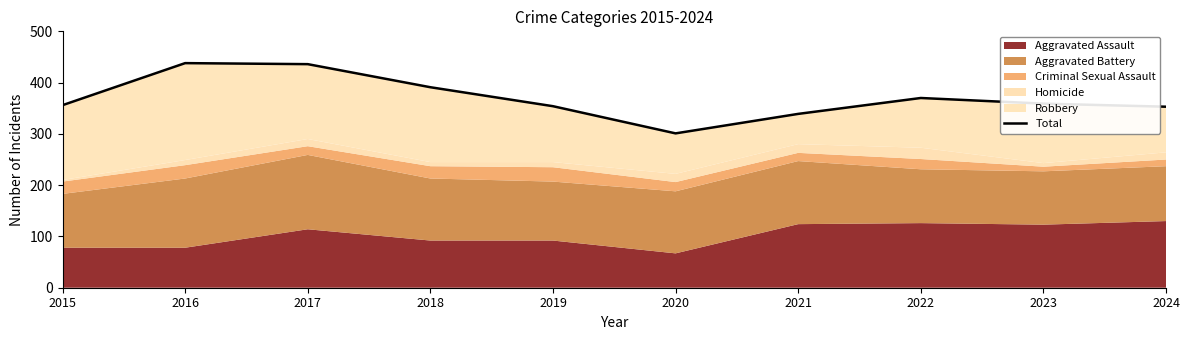

What is the value of the 5th point from the left?

354